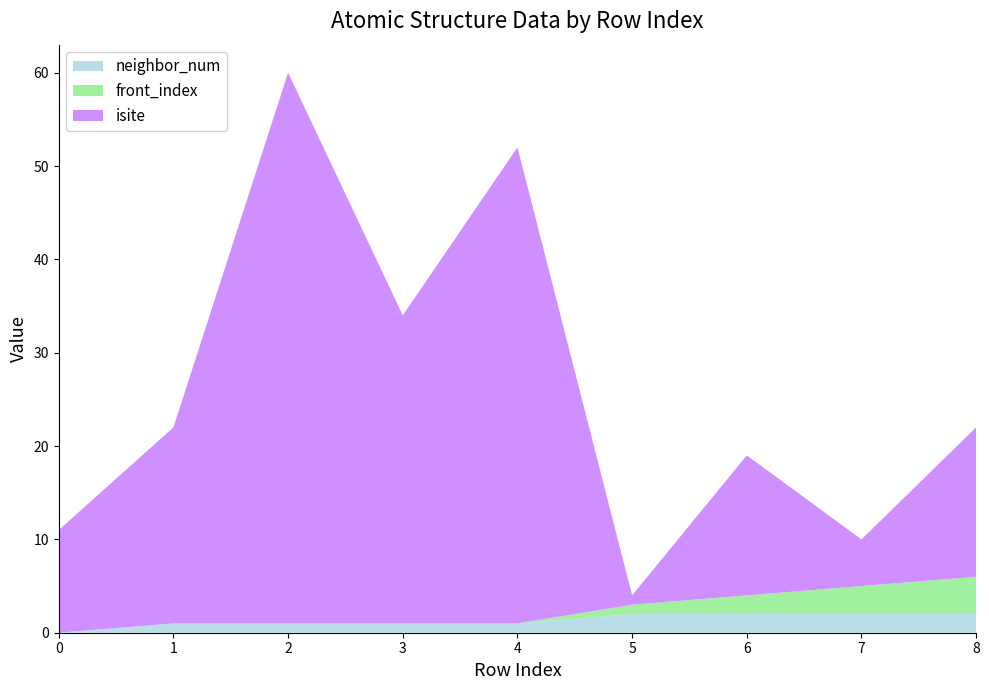

Reading left to right, transcribe all the data shown in this chart.

isite: 0=11	1=21	2=59	3=33	4=51	5=1	6=15	7=5	8=16
neighbor_num: 0=0	1=1	2=1	3=1	4=1	5=2	6=2	7=2	8=2
front_index: 0=0	1=0	2=0	3=0	4=0	5=1	6=2	7=3	8=4